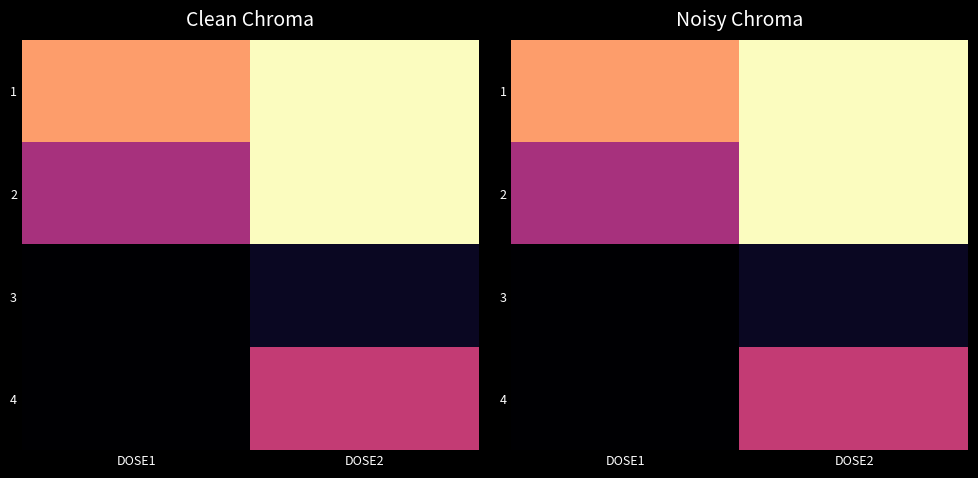

How many distinct data groups are displayed?

4